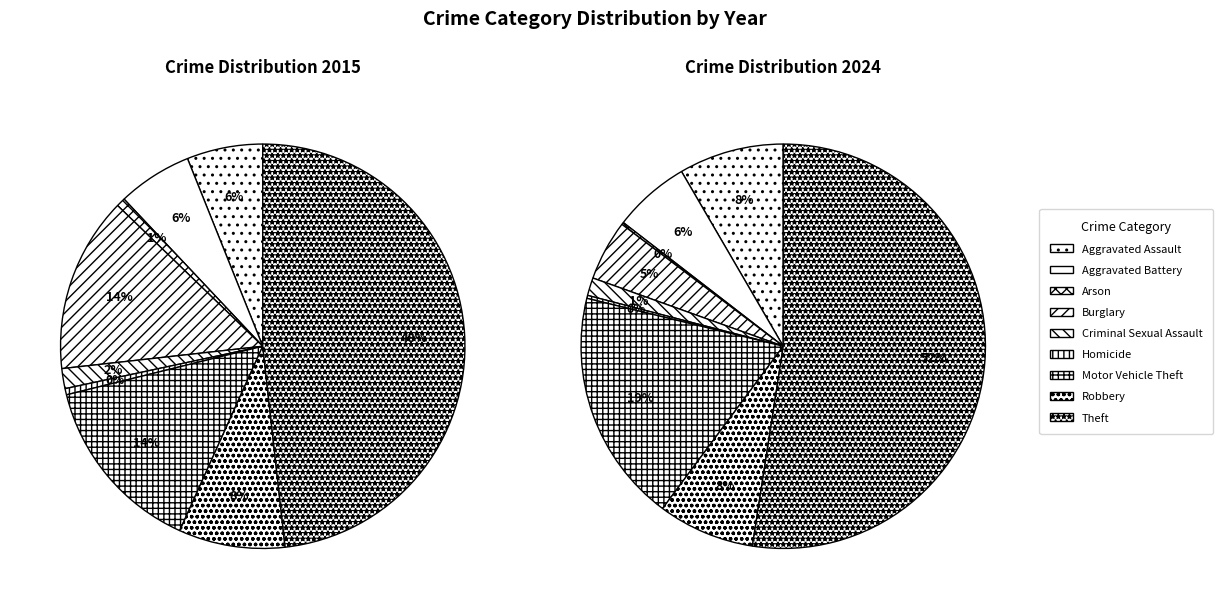

To the nearest percent, what portion does 4 represent?

1%